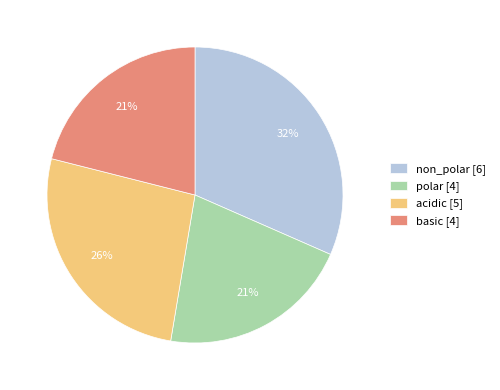

Count the number of slices in the pie.

4